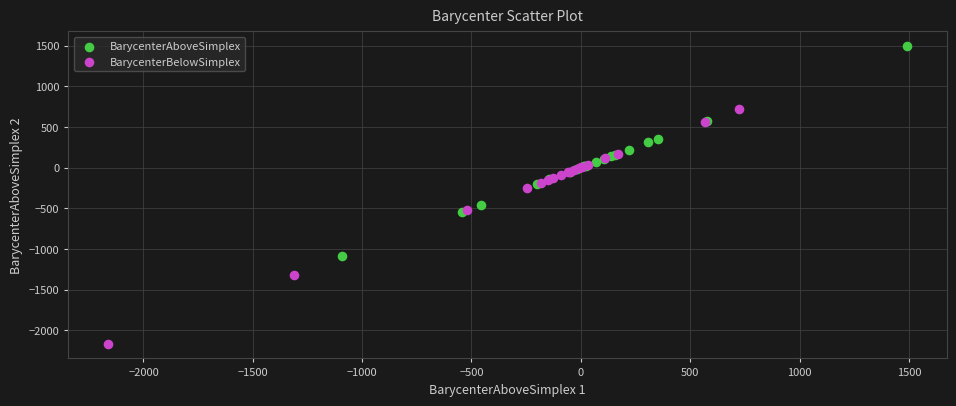

Which series reaches the maximum Y coordinate?

BarycenterAboveSimplex